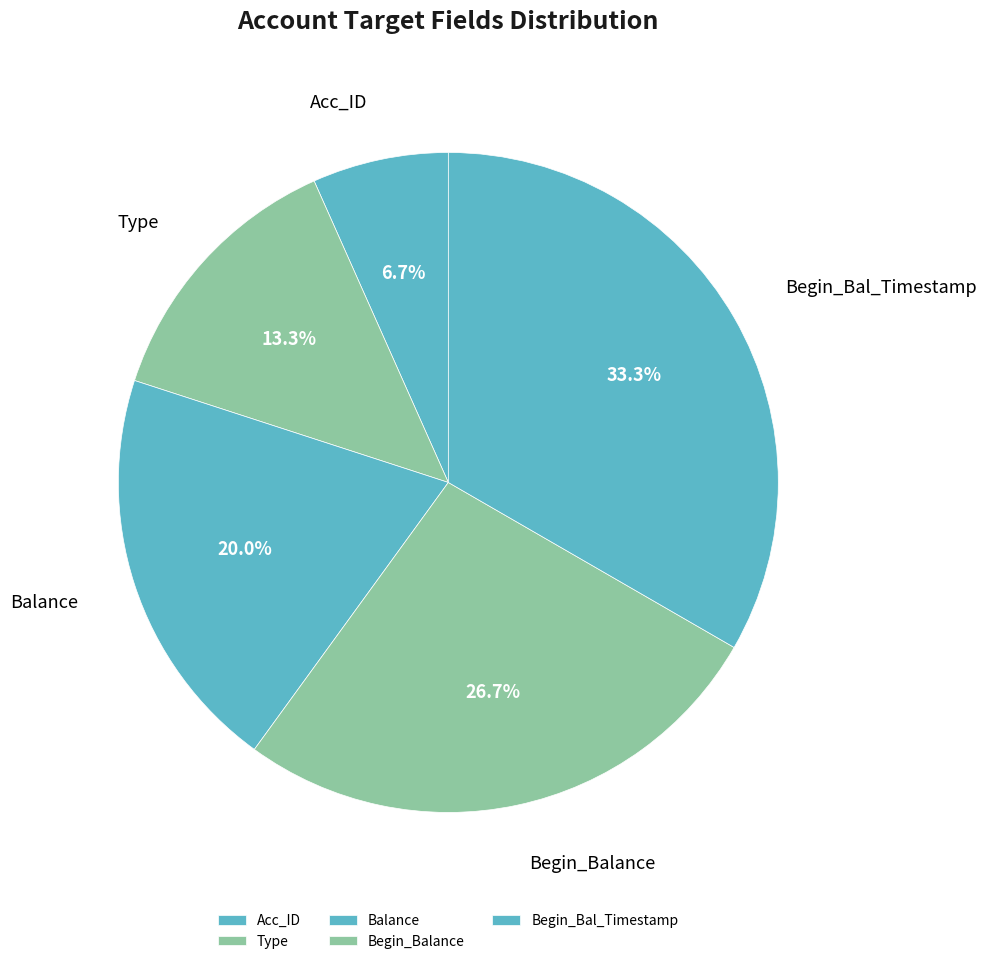

What is the smallest slice in the pie chart?

Acc_ID